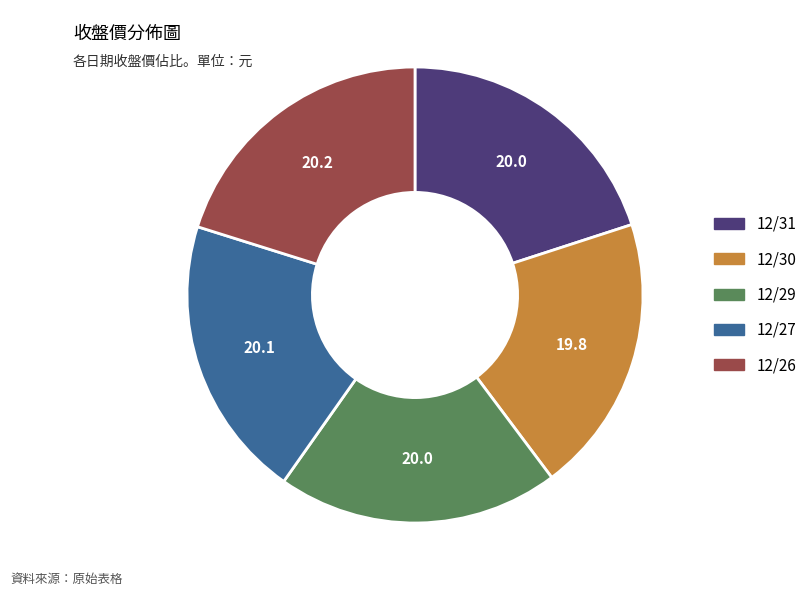

Does any single category account for the majority?

No